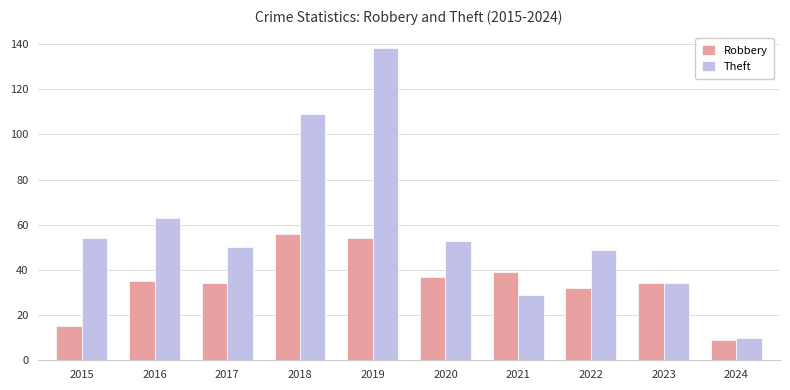

What is the difference between the Theft values at 2019 and 2018?

29